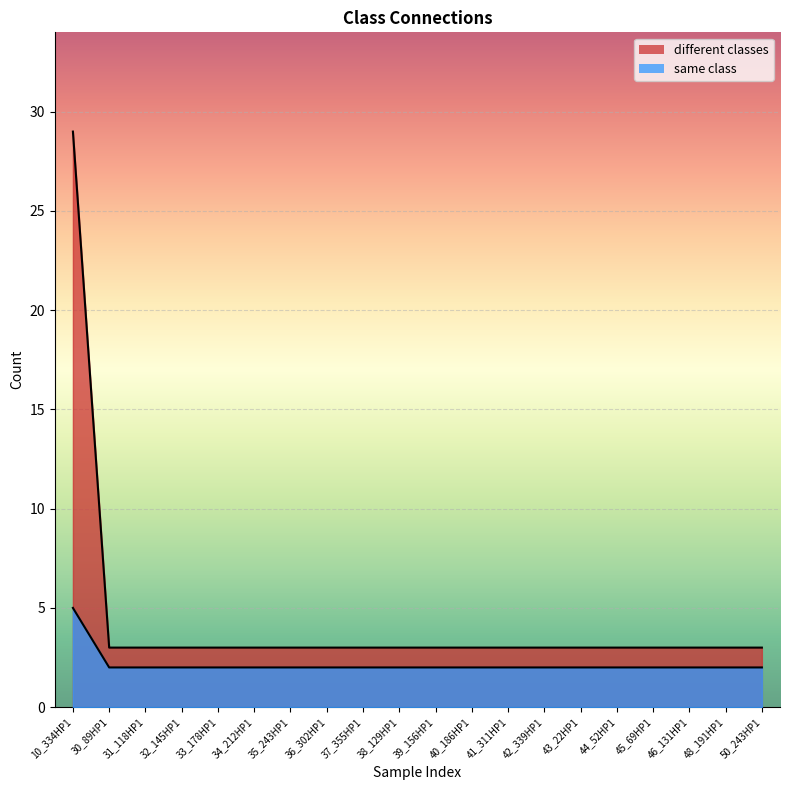

Which has a higher value, 31_118HP1 or 37_355HP1?

31_118HP1